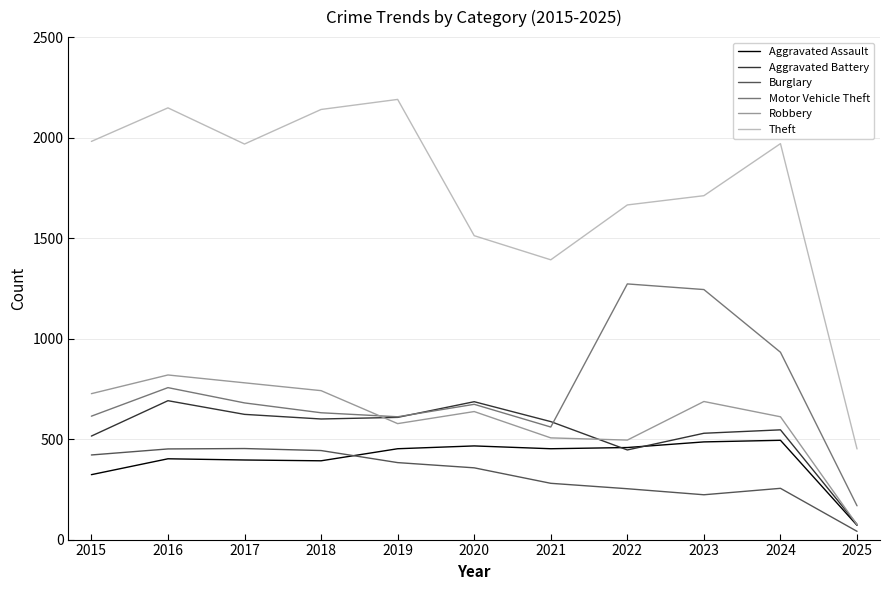

At how many categories does at least one series exceed 1607?

8